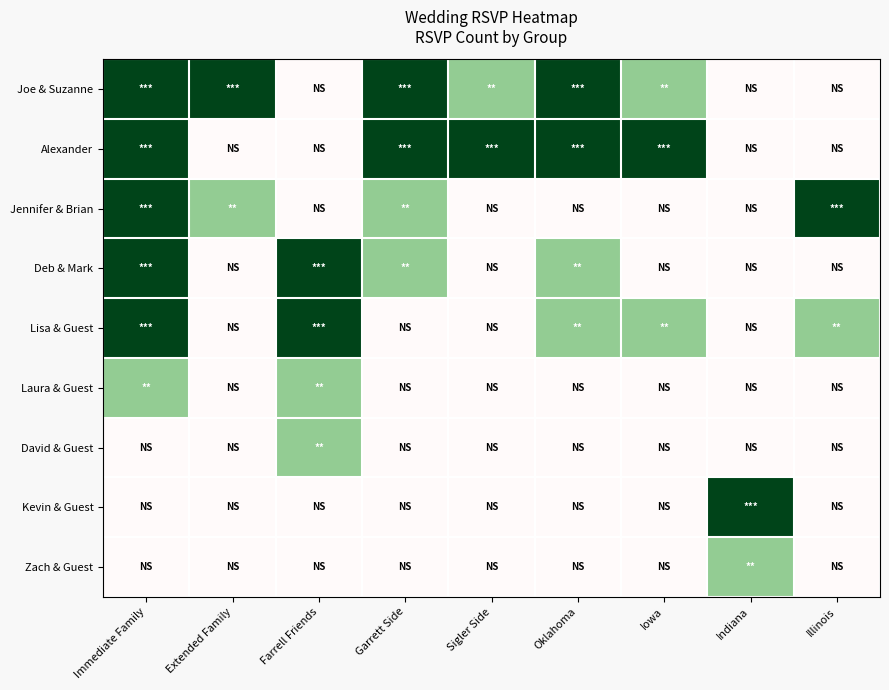

Reading right to left, list all the values displayed in this chart.

Joe & Suzanne: Illinois=0	Indiana=0	Iowa=1	Oklahoma=2	Sigler Side=1	Garrett Side=2	Farrell Friends=0	Extended Family=2	Immediate Family=2
Alexander: Illinois=0	Indiana=0	Iowa=2	Oklahoma=2	Sigler Side=2	Garrett Side=2	Farrell Friends=0	Extended Family=0	Immediate Family=2
Jennifer & Brian: Illinois=2	Indiana=0	Iowa=0	Oklahoma=0	Sigler Side=0	Garrett Side=1	Farrell Friends=0	Extended Family=1	Immediate Family=2
Deb & Mark: Illinois=0	Indiana=0	Iowa=0	Oklahoma=1	Sigler Side=0	Garrett Side=1	Farrell Friends=2	Extended Family=0	Immediate Family=2
Lisa & Guest: Illinois=1	Indiana=0	Iowa=1	Oklahoma=1	Sigler Side=0	Garrett Side=0	Farrell Friends=2	Extended Family=0	Immediate Family=2
Laura & Guest: Illinois=0	Indiana=0	Iowa=0	Oklahoma=0	Sigler Side=0	Garrett Side=0	Farrell Friends=1	Extended Family=0	Immediate Family=1
David & Guest: Illinois=0	Indiana=0	Iowa=0	Oklahoma=0	Sigler Side=0	Garrett Side=0	Farrell Friends=1	Extended Family=0	Immediate Family=0
Kevin & Guest: Illinois=0	Indiana=2	Iowa=0	Oklahoma=0	Sigler Side=0	Garrett Side=0	Farrell Friends=0	Extended Family=0	Immediate Family=0
Zach & Guest: Illinois=0	Indiana=1	Iowa=0	Oklahoma=0	Sigler Side=0	Garrett Side=0	Farrell Friends=0	Extended Family=0	Immediate Family=0